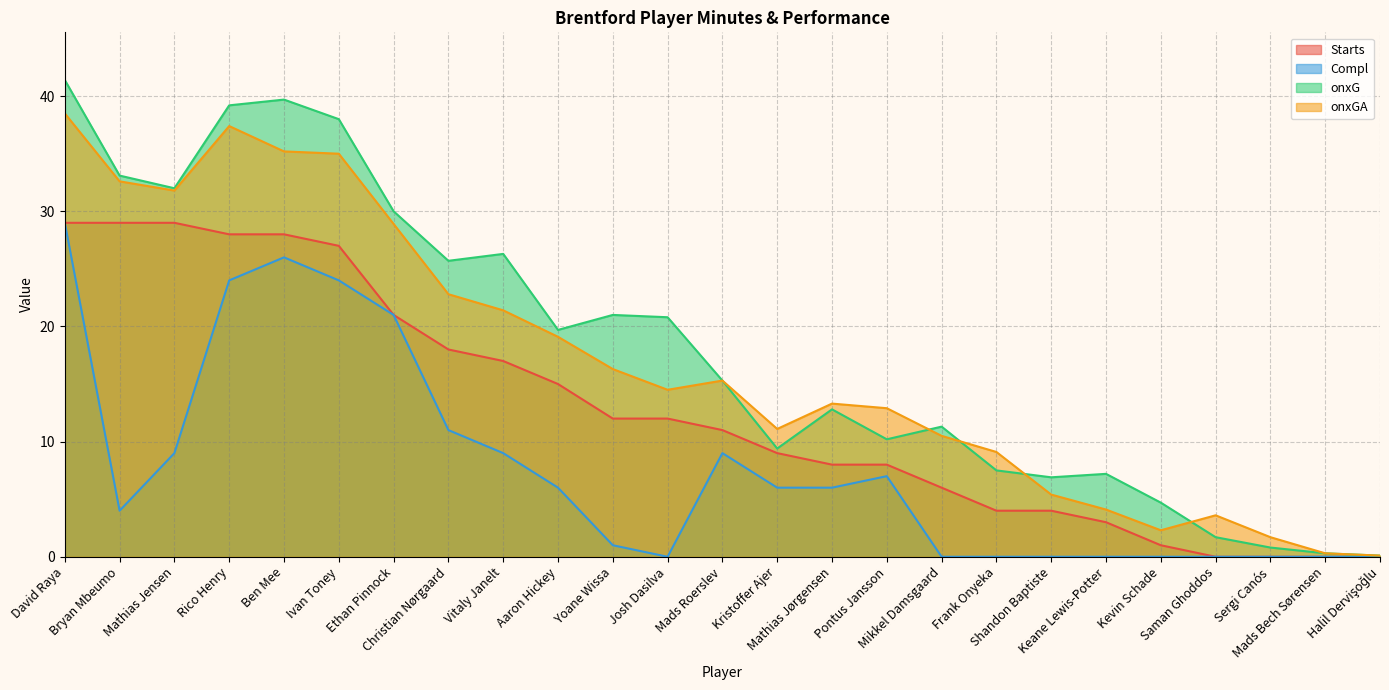

What is the maximum value shown in the chart?

41.4